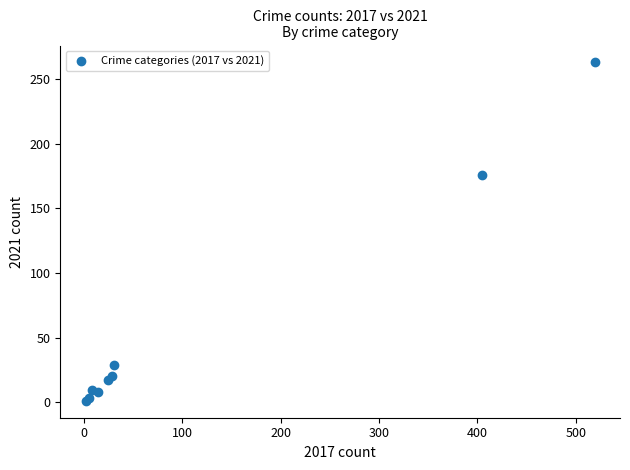

What Y value in the scatter plot is closest to 132?

176